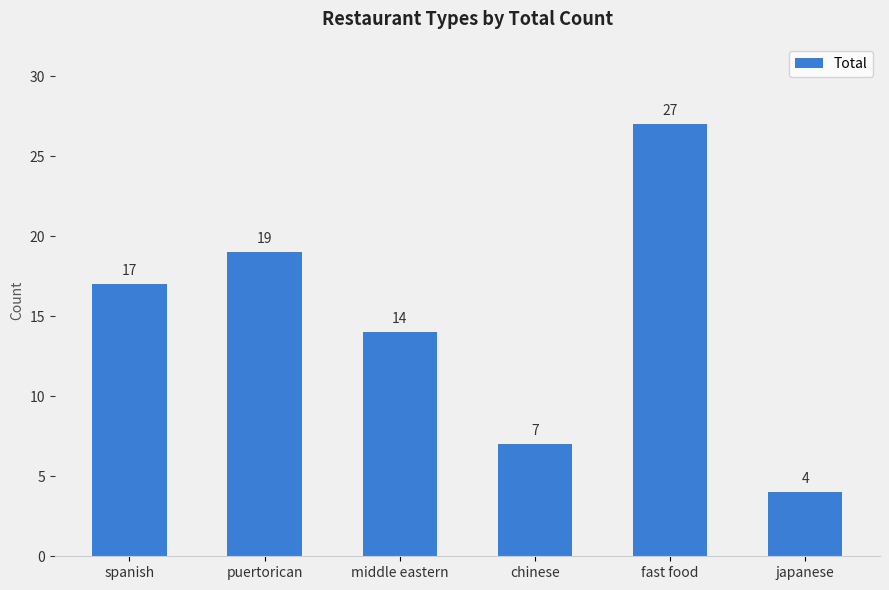

Is it true that the value at middle eastern is 14?

True